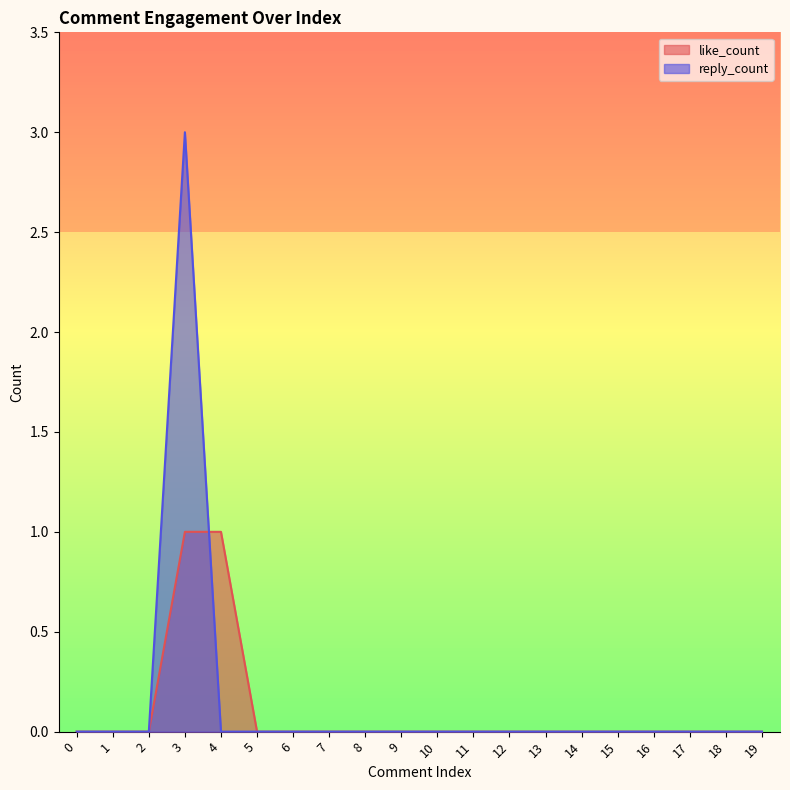

After their last crossing, which series has the higher values: like_count or reply_count?

like_count